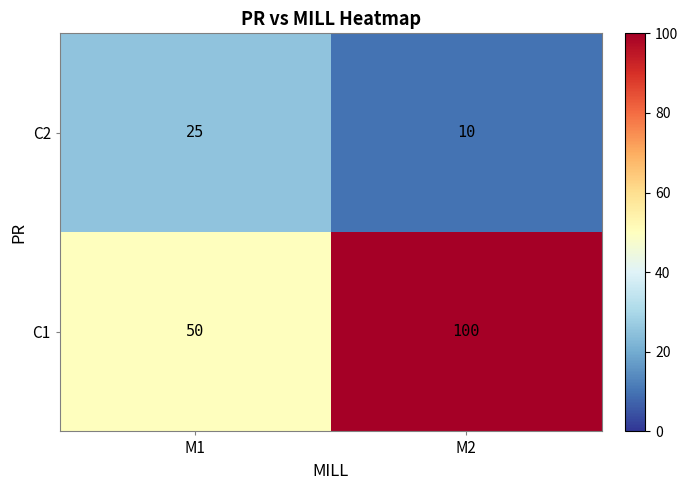

Reading left to right, transcribe all the data shown in this chart.

C2: M1=25	M2=10
C1: M1=50	M2=100